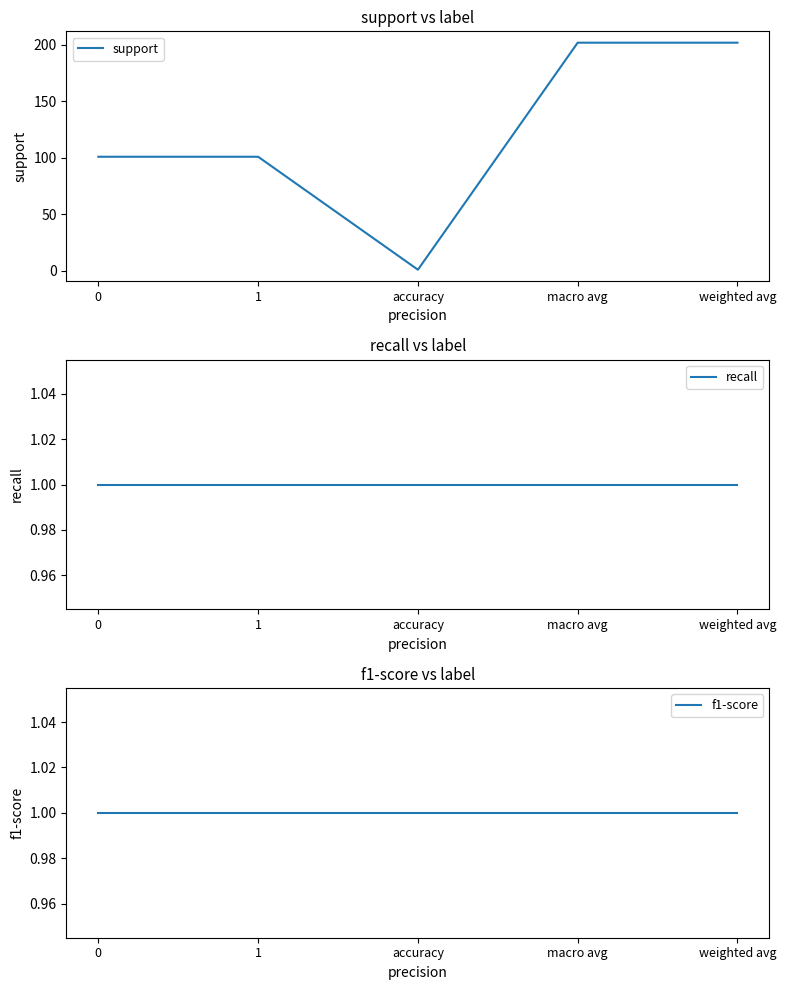

What is the average value of the f1-score series?

1